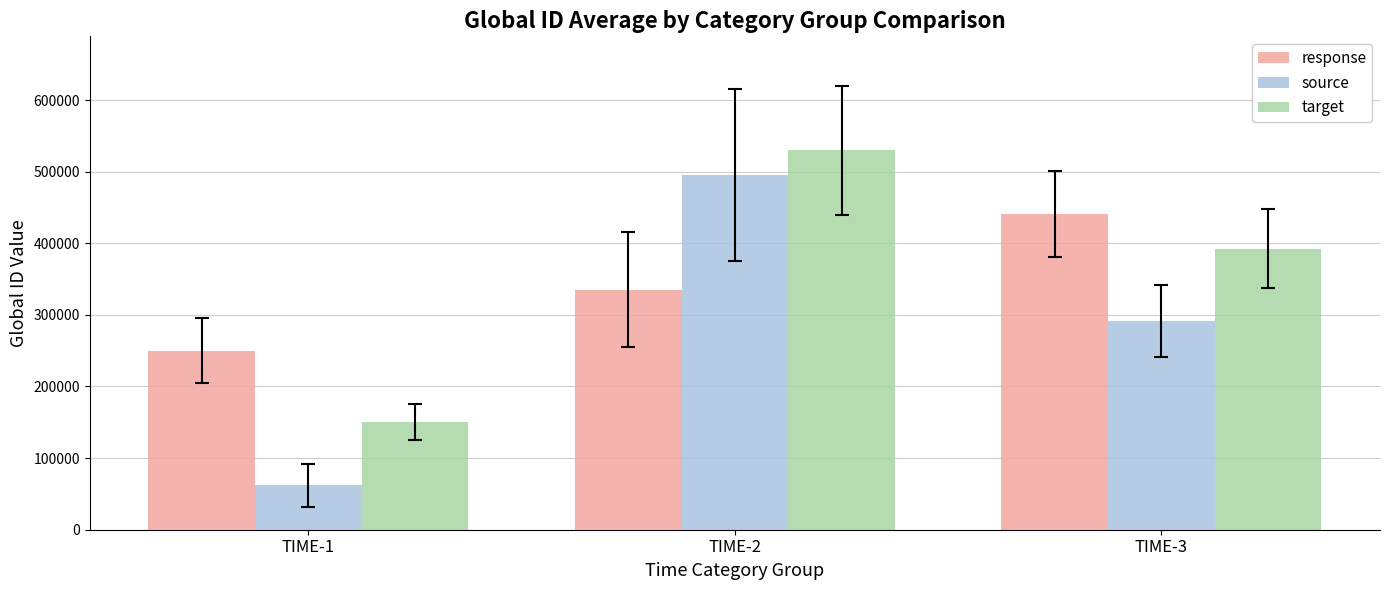

Rank the series by their maximum value, from highest to lowest.

target, source, response